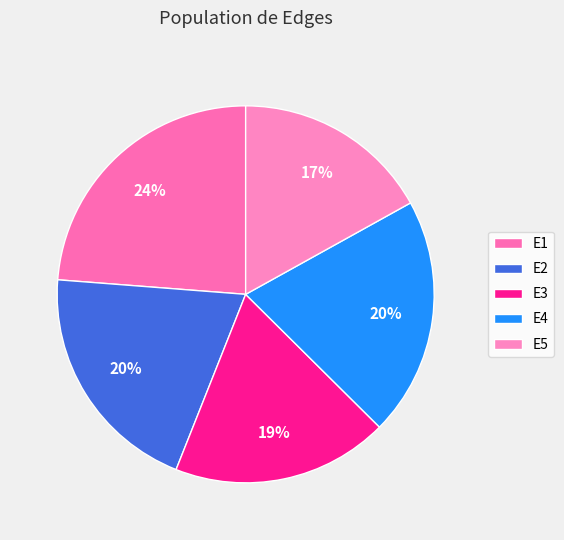

Does any single category account for the majority?

No